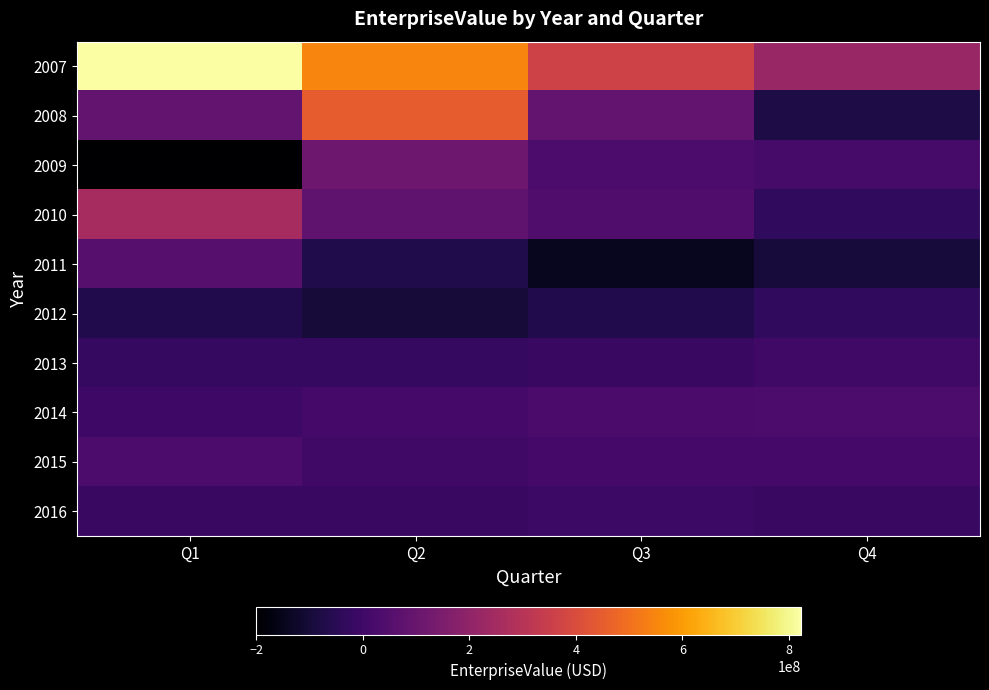

Reading right to left, what are all the values shown in this chart?

2007: Q4=221476648.0	Q3=366882407.1	Q2=548470505.6	Q1=823046905.7
2008: Q4=-77000879.4	Q3=88519648.6	Q2=448717229.8	Q1=84444276.5
2009: Q4=17575578.4	Q3=30146474.1	Q2=114575591.4	Q1=-200242617.4
2010: Q4=-32580189.6	Q3=43567204.9	Q2=80328997.1	Q1=258360470.6
2011: Q4=-92793569.8	Q3=-143262847.3	Q2=-71371923.4	Q1=56991274.0
2012: Q4=-33542786.8	Q3=-66529386.9	Q2=-99615770.9	Q1=-65938620.4
2013: Q4=727900.0	Q3=-13301500.0	Q2=-21989040.0	Q1=-25023430.0
2014: Q4=29475450.0	Q3=24293500.0	Q2=14507090.0	Q1=-1001040.0
2015: Q4=13921360.0	Q3=15161320.0	Q2=706930.0	Q1=31475000.0
2016: Q4=-13142000.0	Q3=-7625510.0	Q2=-12697010.0	Q1=-12884720.0